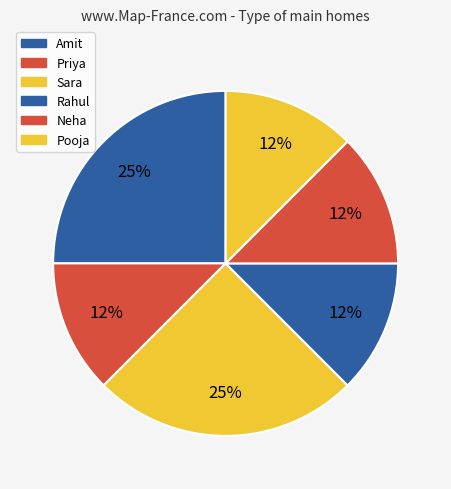

Approximately how many times larger is the value at Neha compared to Rahul?

1.0